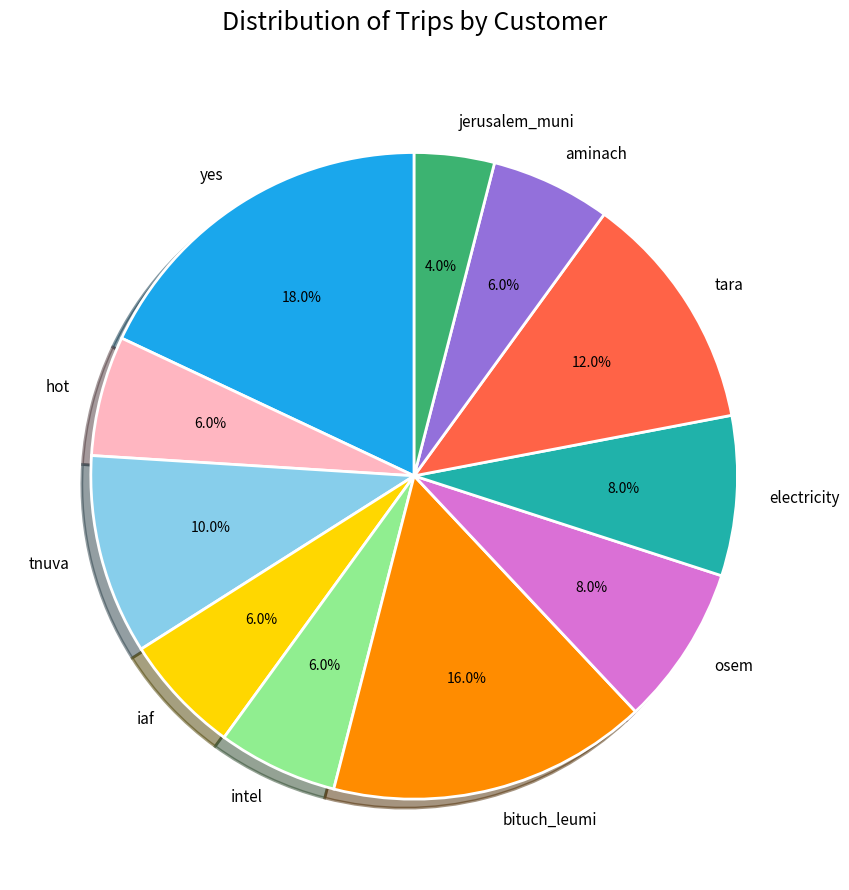

To the nearest percent, what percentage of the pie is intel?

6%